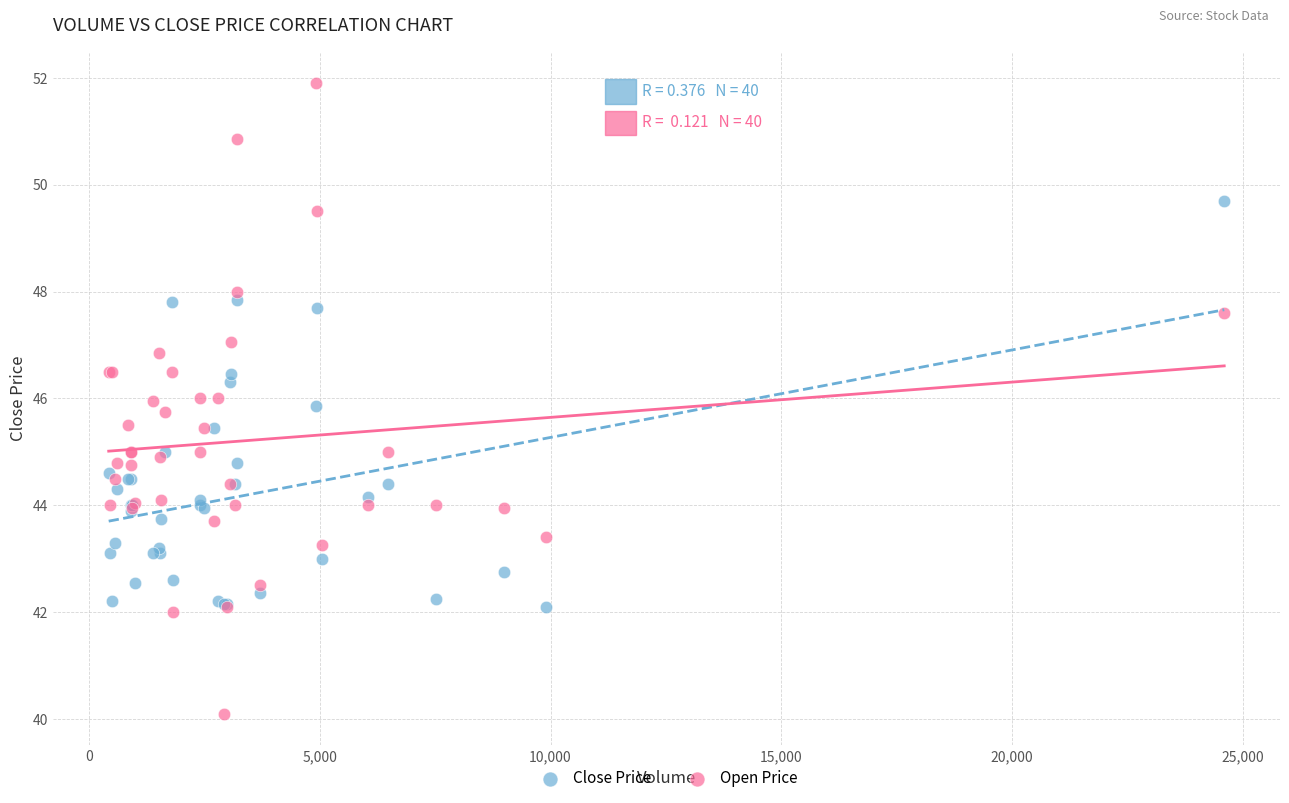

What are all the series names shown in the legend?

Close Price, Open Price